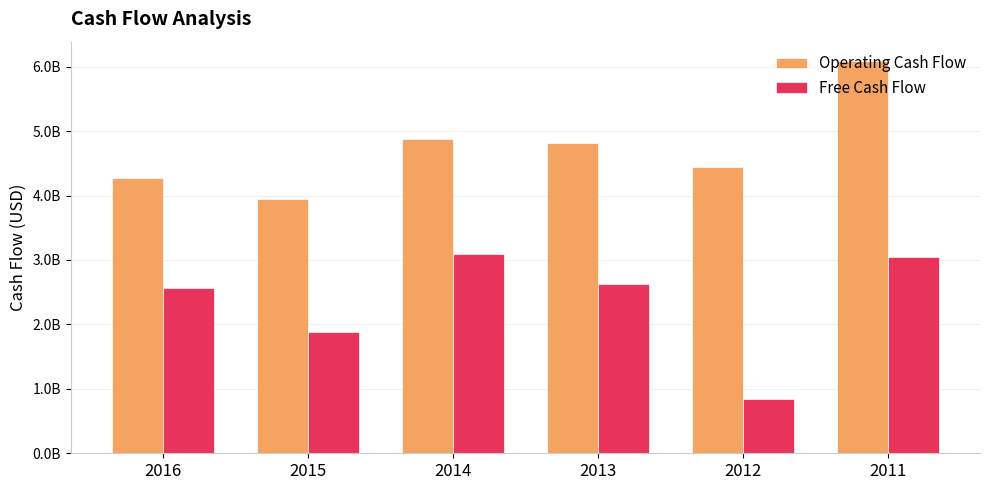

Does the chart contain stacked bars?

No